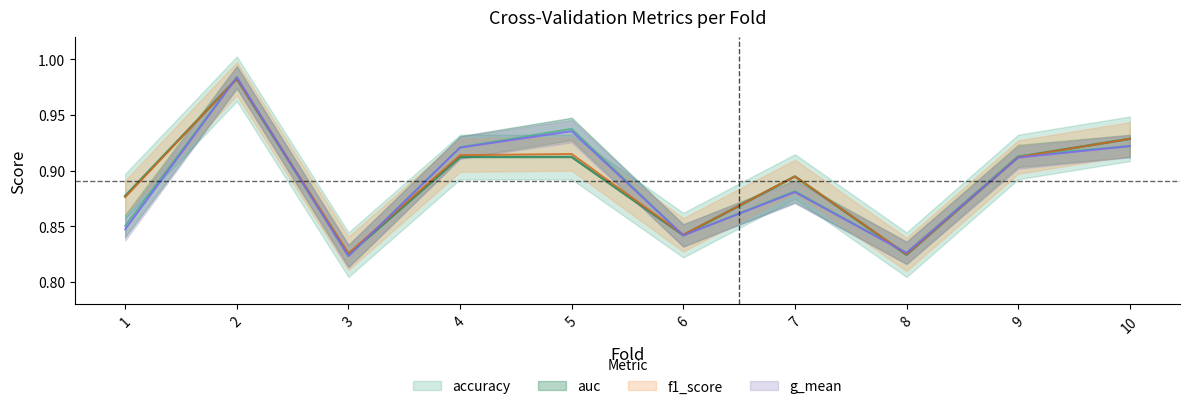

What are all the series names shown in the legend?

accuracy, auc, f1_score, g_mean